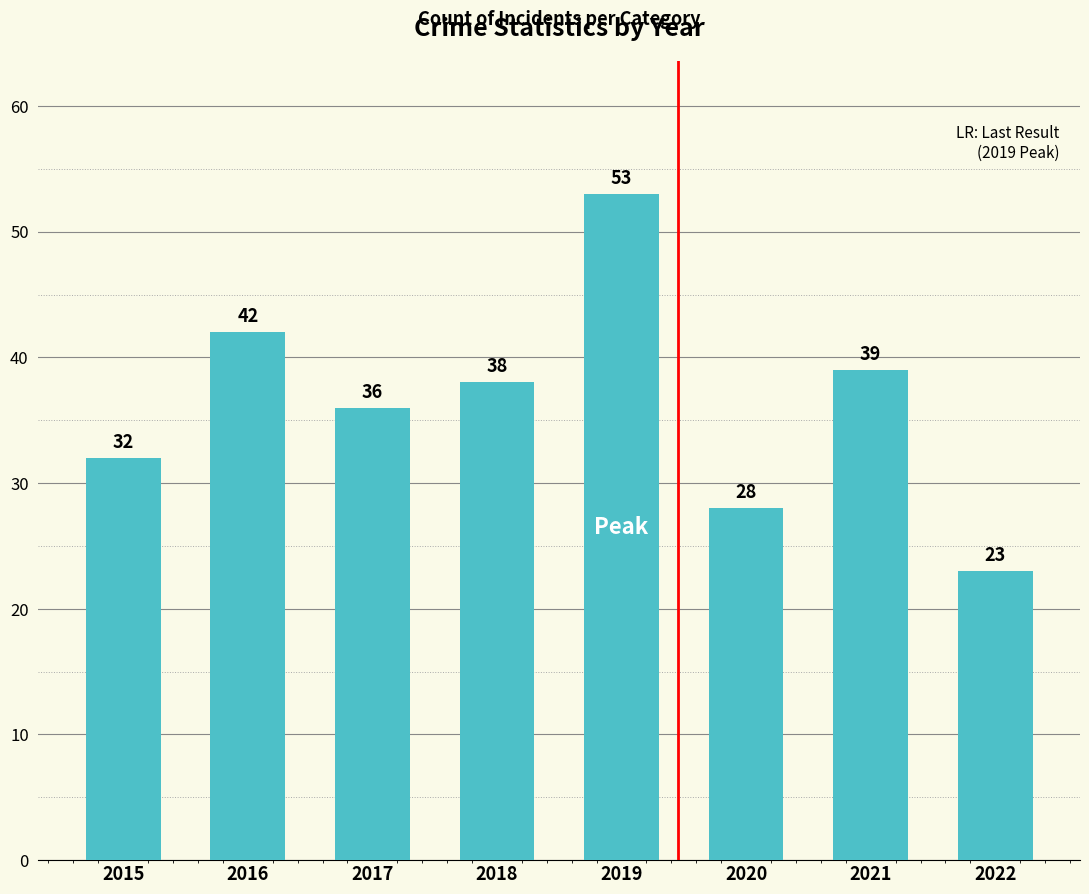

Rank the categories by value from lowest to highest.

2022, 2020, 2015, 2017, 2018, 2021, 2016, 2019